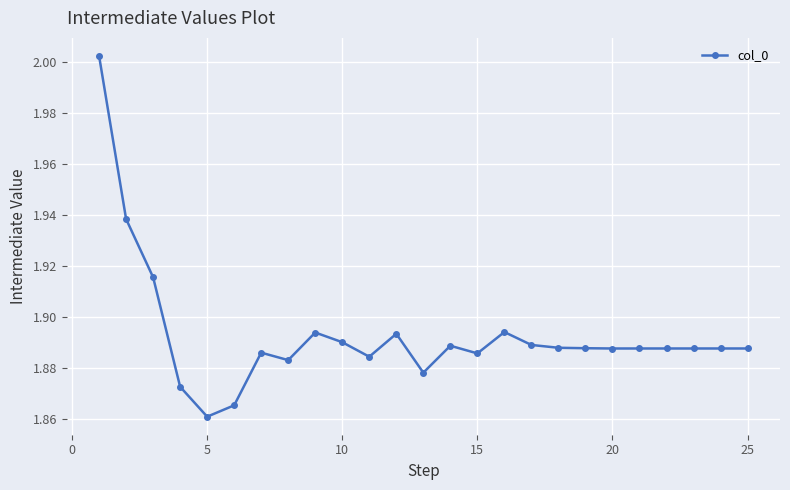

What is the sum of all values?

47.3